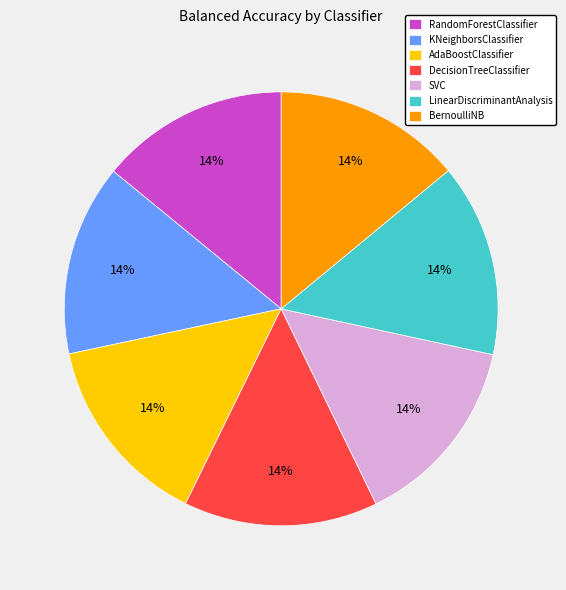

Does any single category account for the majority?

No